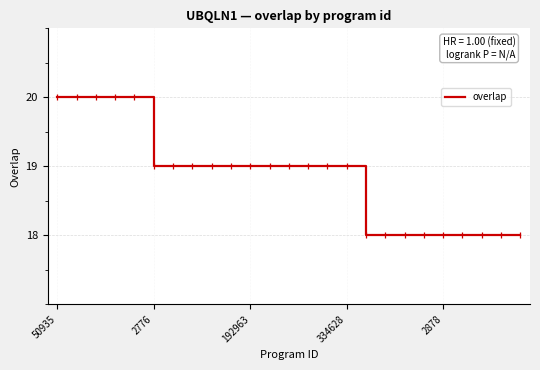

What is the maximum value shown in the chart?

20